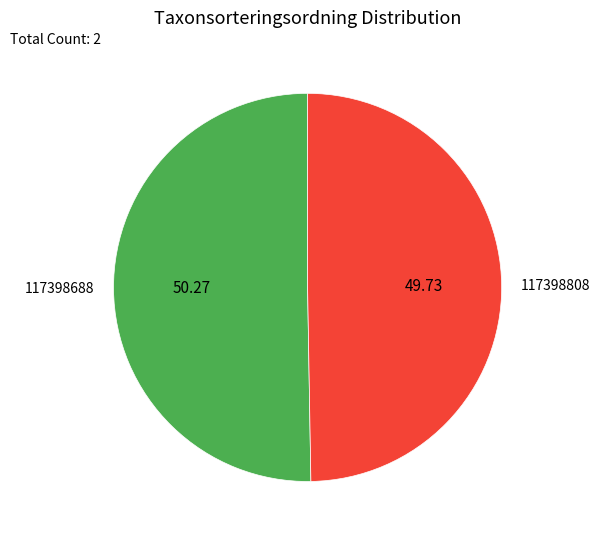

How many slices are in this pie chart?

2